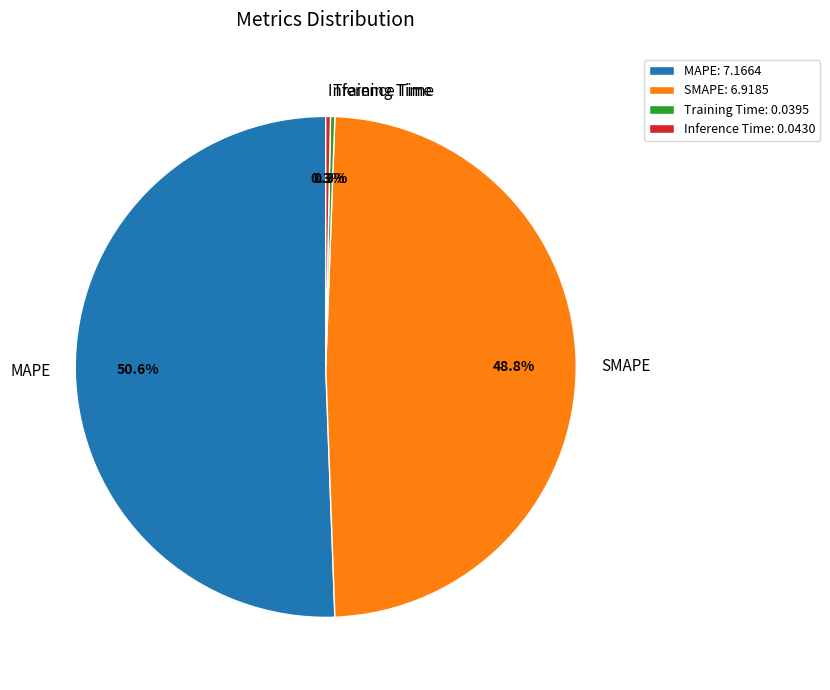

True or false: MAPE accounts for 38% of the total.

False